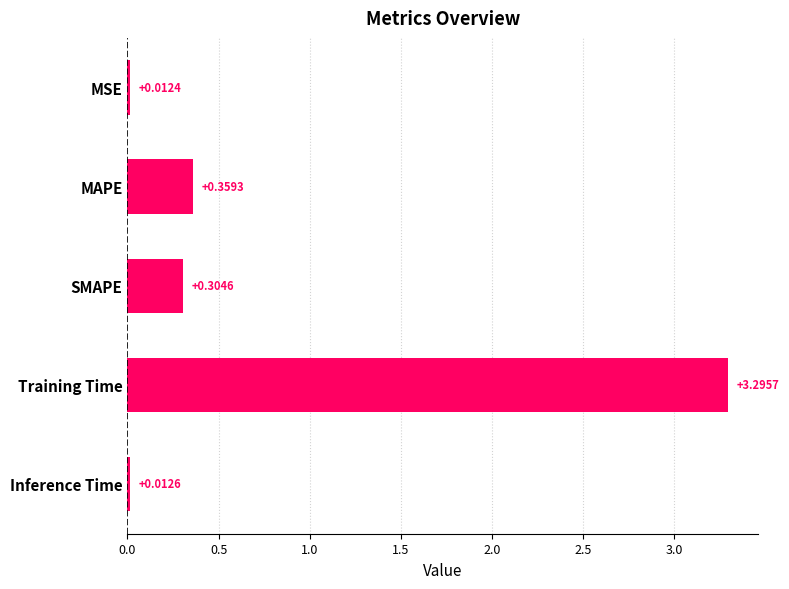

Does the chart contain stacked bars?

No